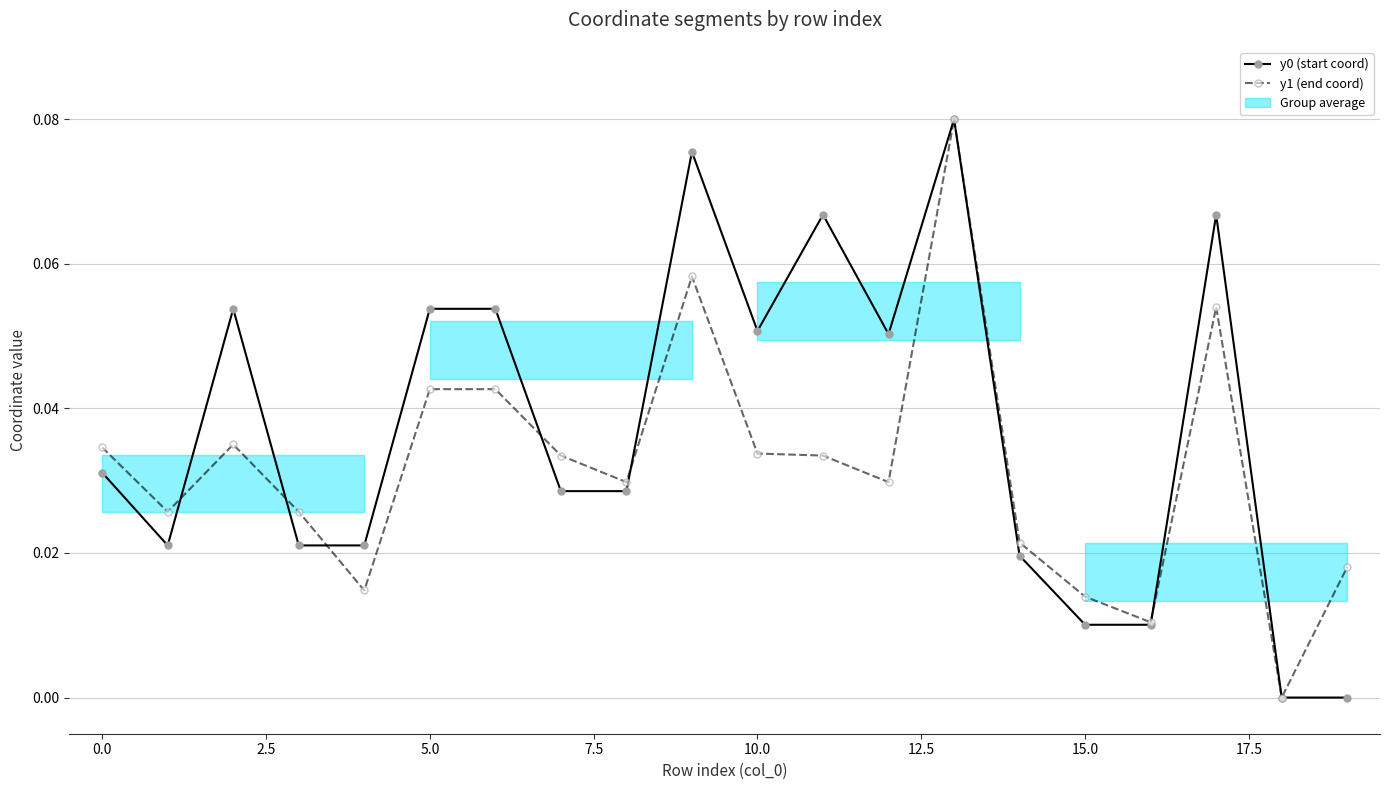

True or false: y1 (end coord) has more than 1 interior local peaks.

True